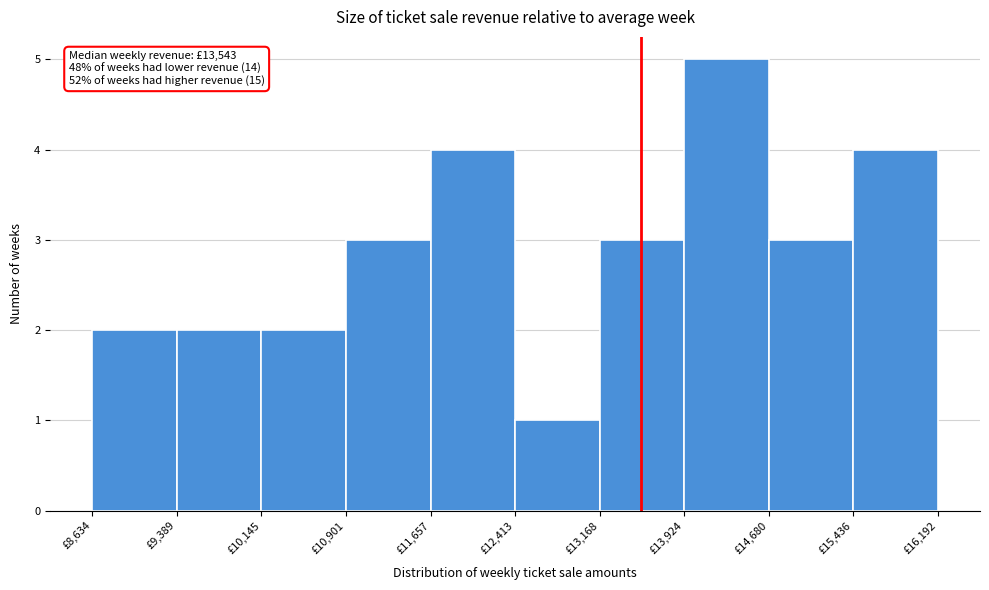

Which range on the x-axis has the tallest bar?

13900 to 14700